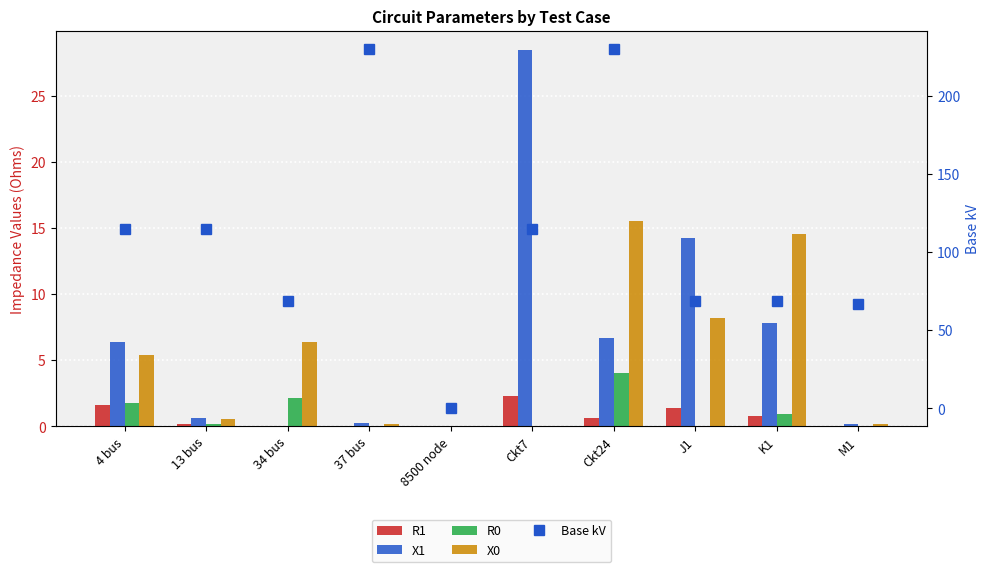

Is it true that X1 equals 11.0 at K1?

False